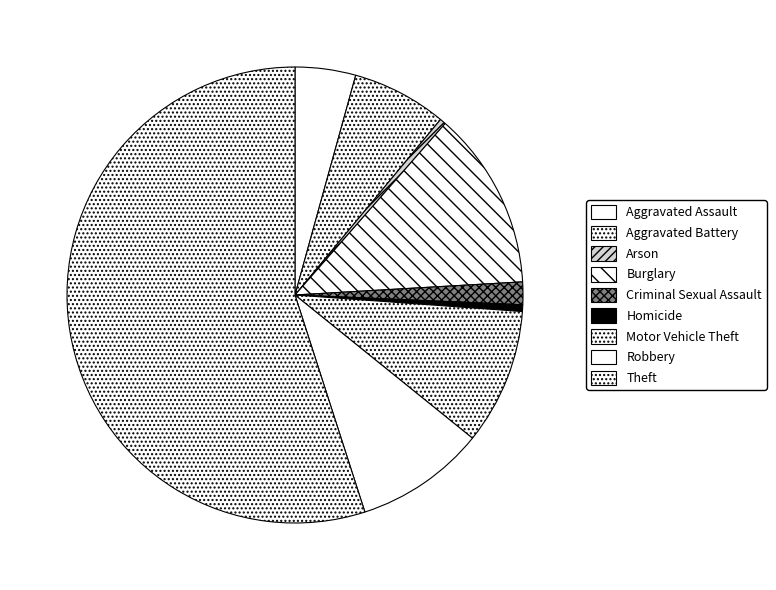

Between Aggravated Battery and Robbery, which is larger?

Robbery